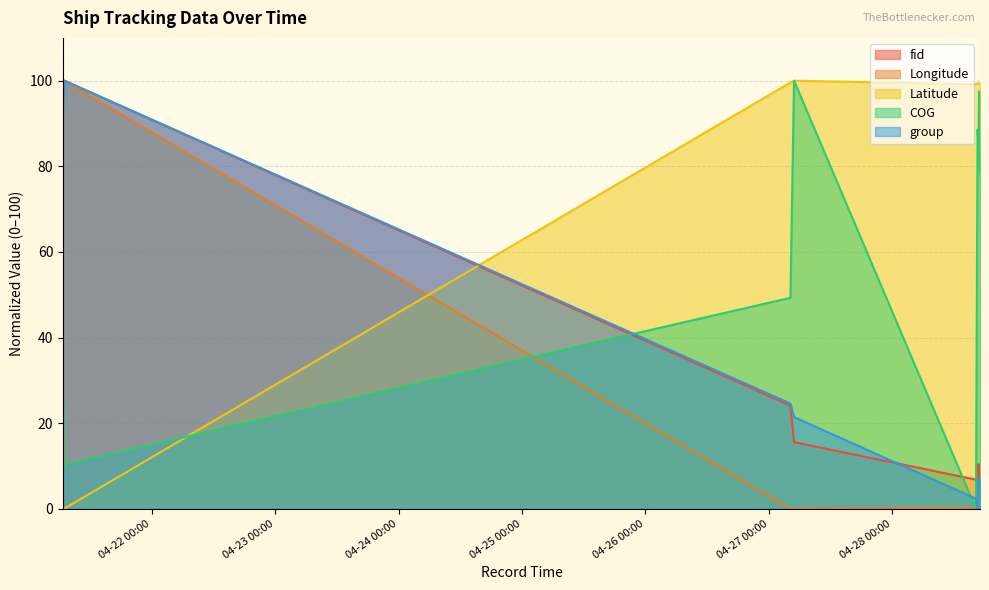

Rank the series by their maximum value, from highest to lowest.

fid, Longitude, Latitude, COG, group